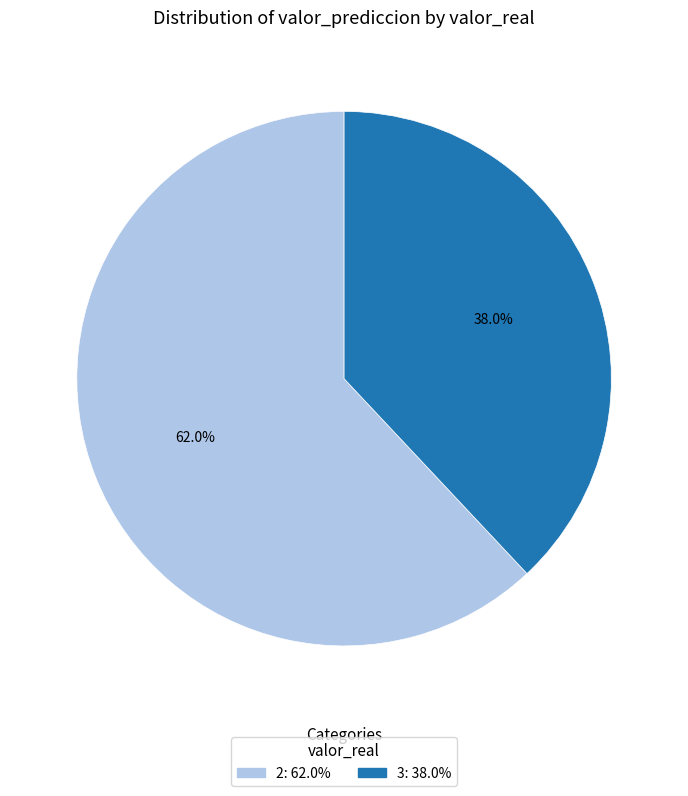

Is there a majority slice in this chart?

Yes